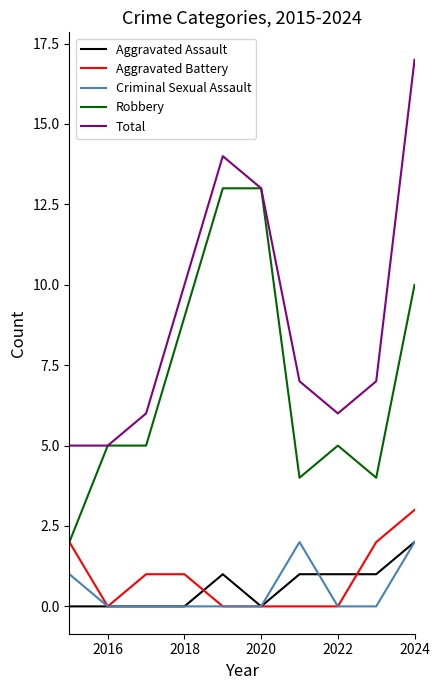

Which series has the widest spread of values?

Total